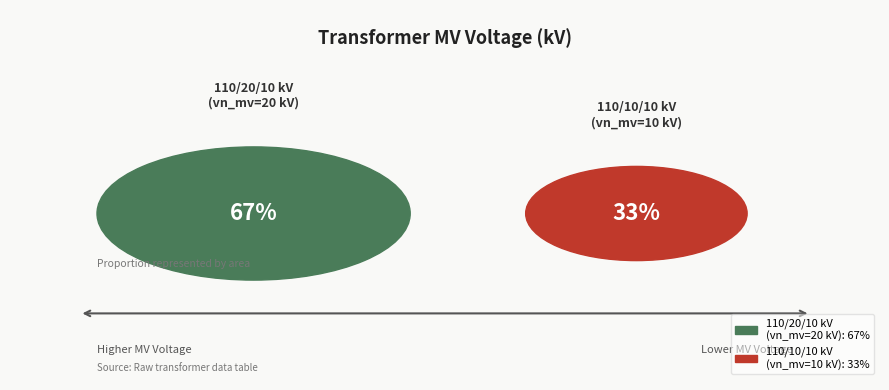

Is it true that 63/25/38 MVA 110/10/10 kV is 44% of the pie?

False